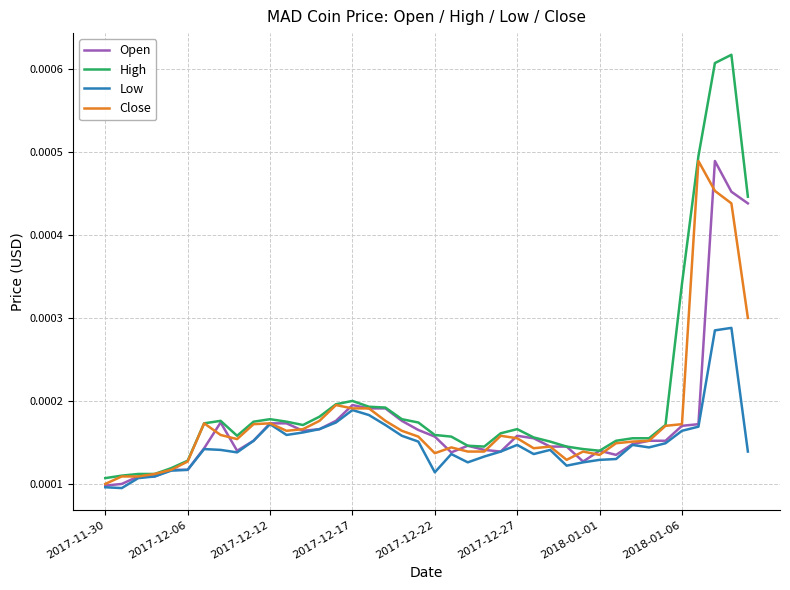

Which series has the widest spread of values?

High